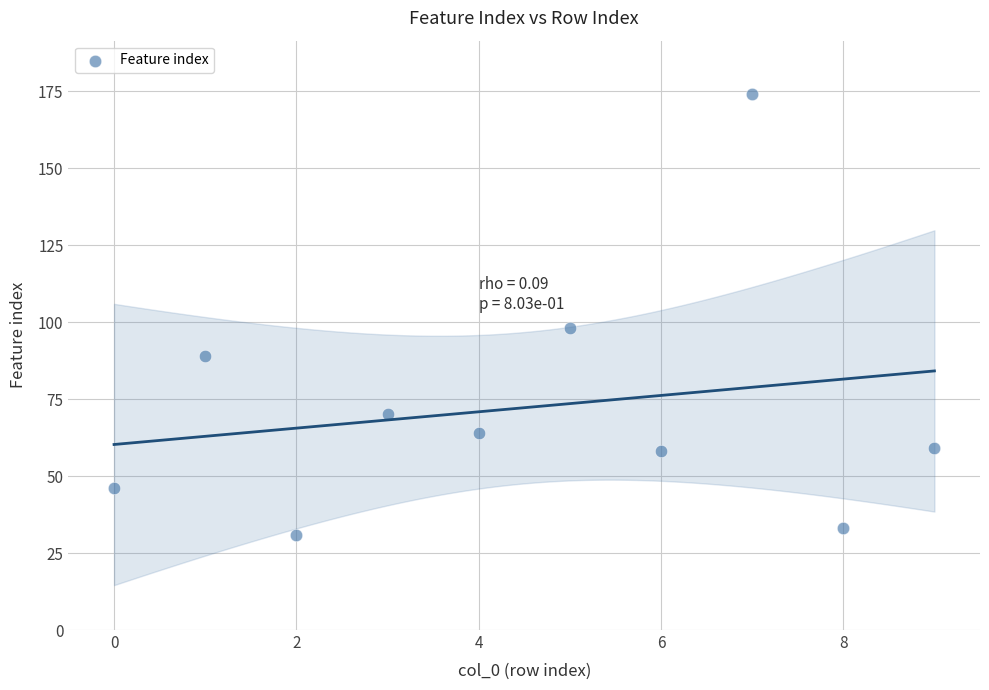

What Y value in the scatter plot is closest to 102?

98